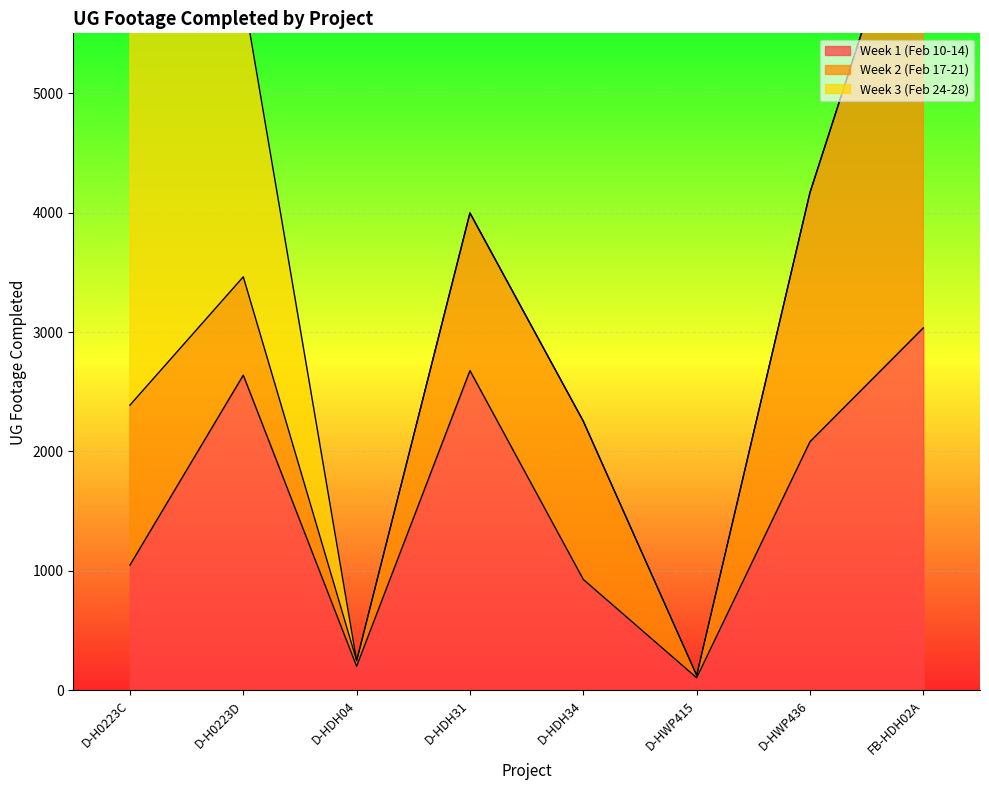

Where do Week 2 (Feb 17-21) and Week 3 (Feb 24-28) first cross each other?

D-H0223D and D-HDH04